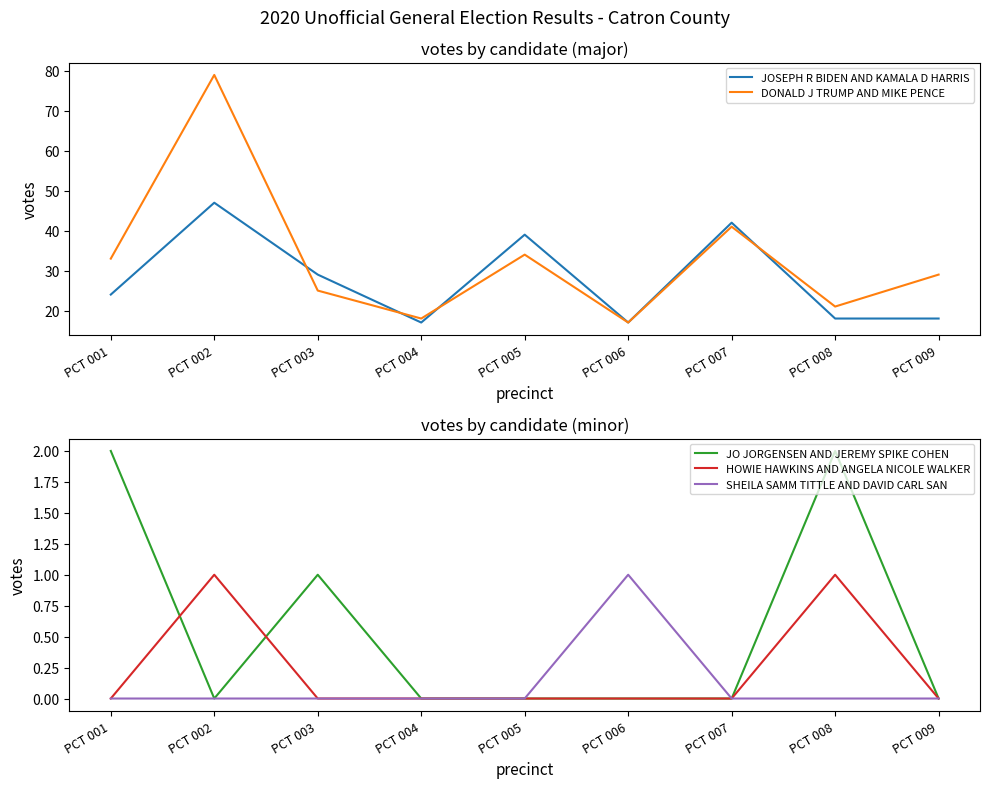

Which series has the largest total across all categories?

DONALD J TRUMP AND MIKE PENCE